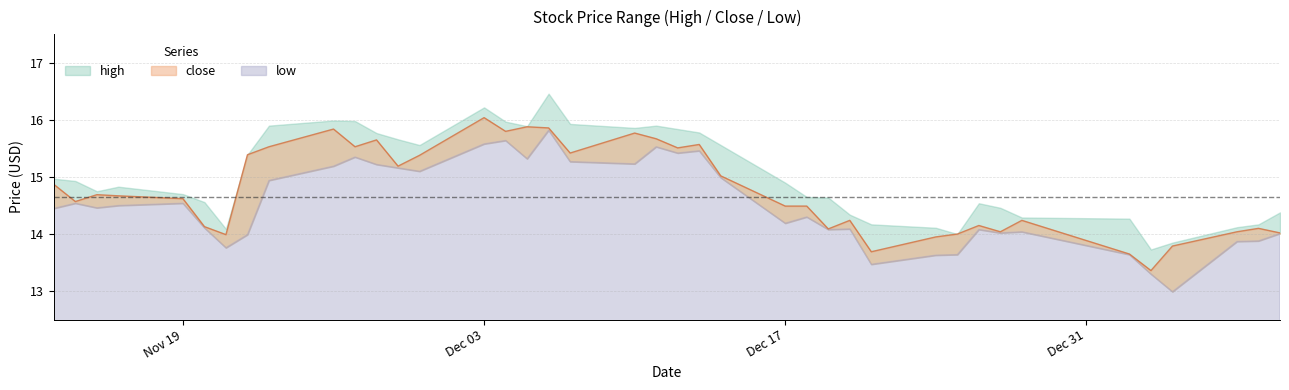

The value of close at 2018-11-16 is 14.7. True or false?

True